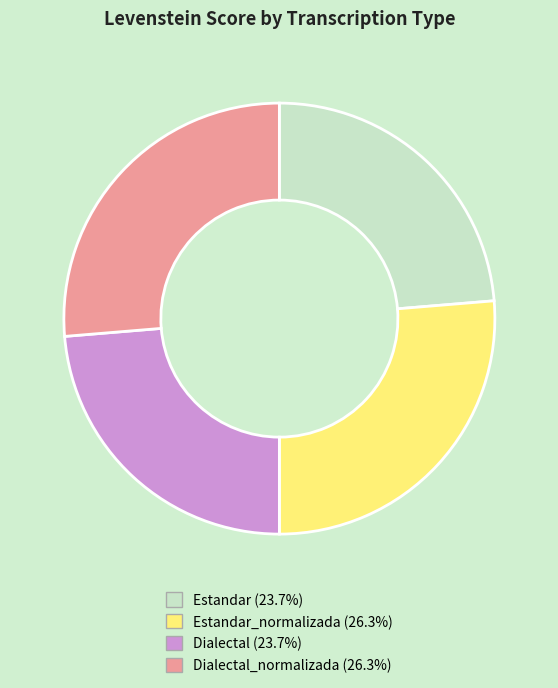

Is there a majority slice in this chart?

No